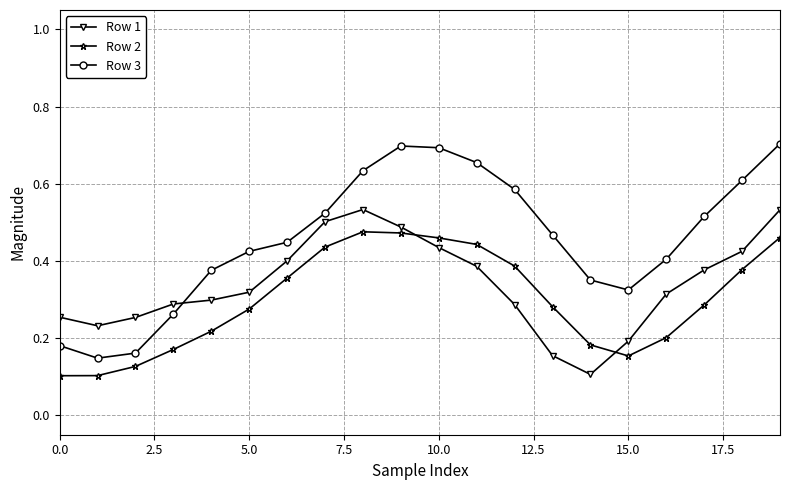

After their last crossing, which series has the higher values: Row 2 or Row 1?

Row 1